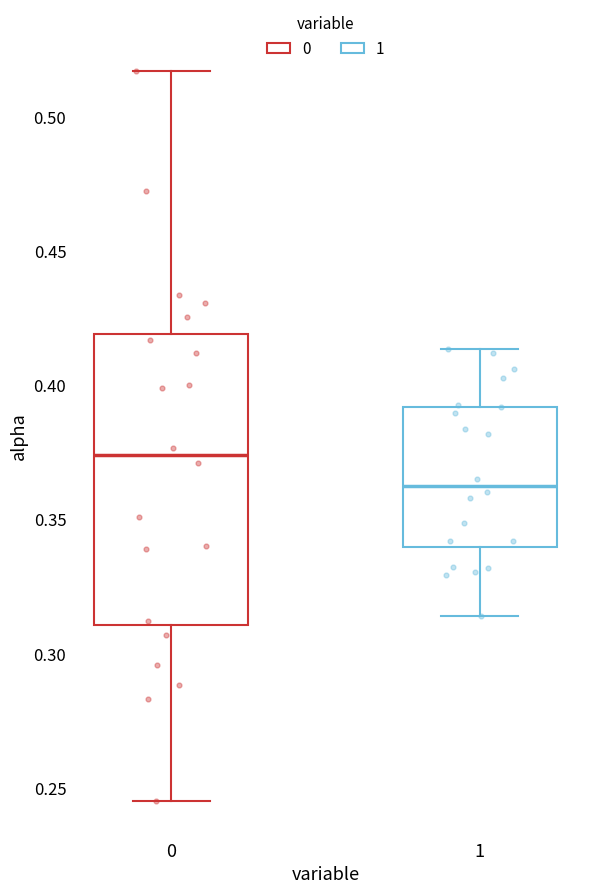

Where is the lower edge of the box at x = 1 on the y-axis? The values are not printed on the chart, so give them approximately, as read against the axis.

0.340